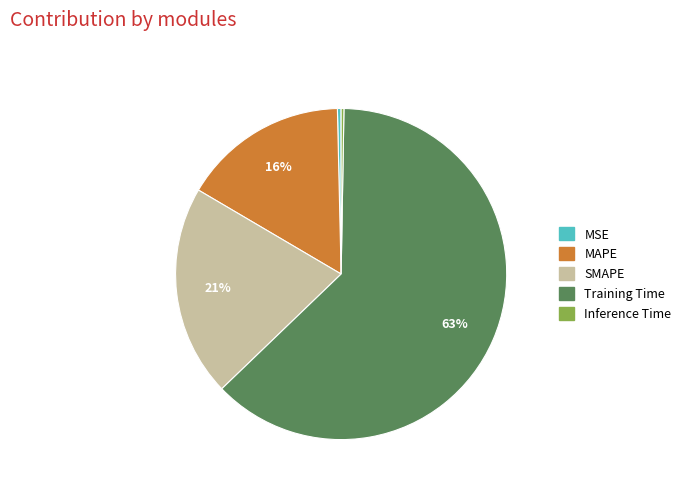

To the nearest percent, what is the average slice percentage?

20%